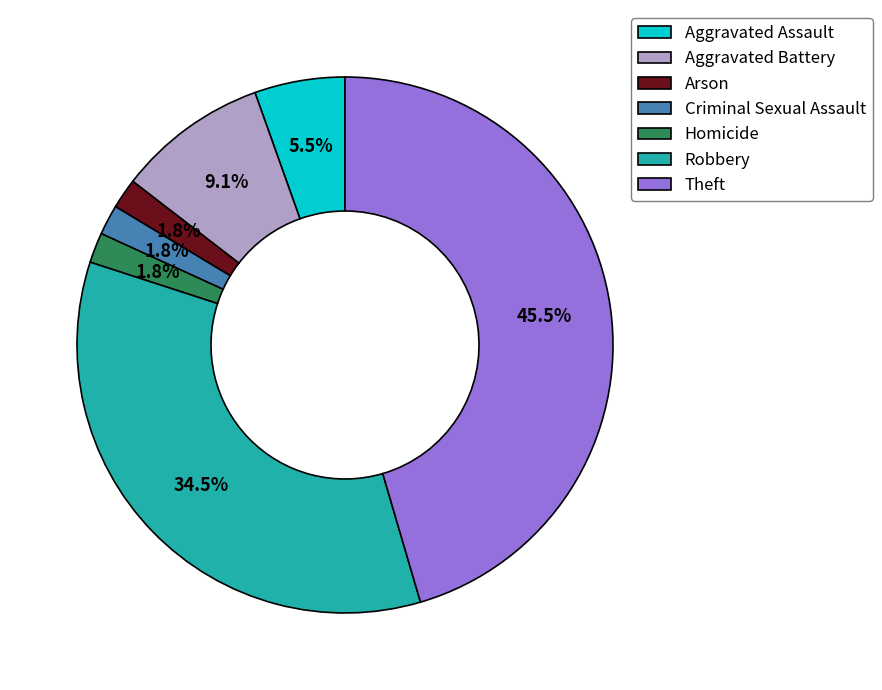

Which slice is the largest?

Theft